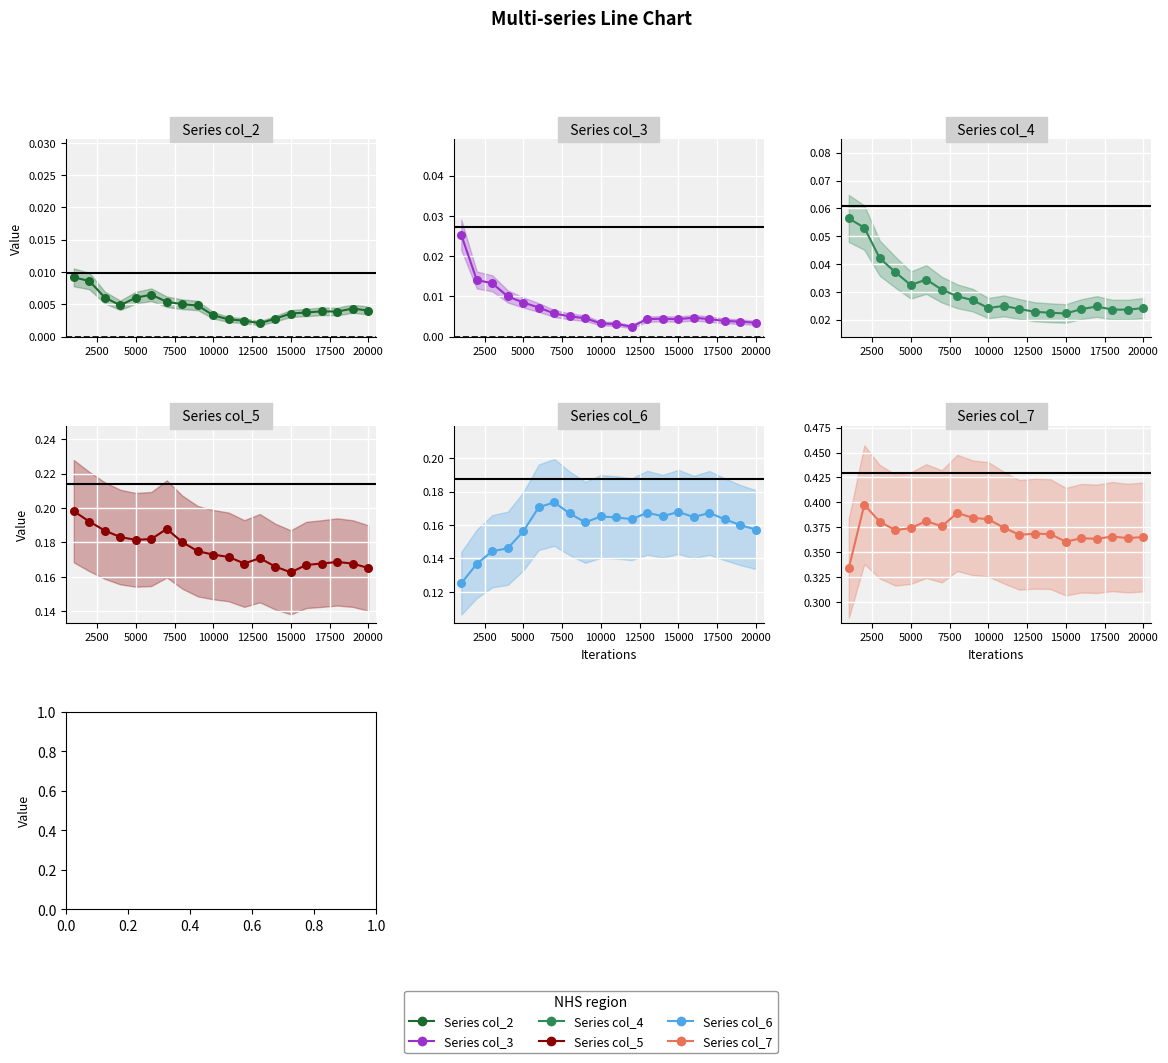

Is the value of Series col_2 at 16 greater than the value of Series col_6 at 17?

No